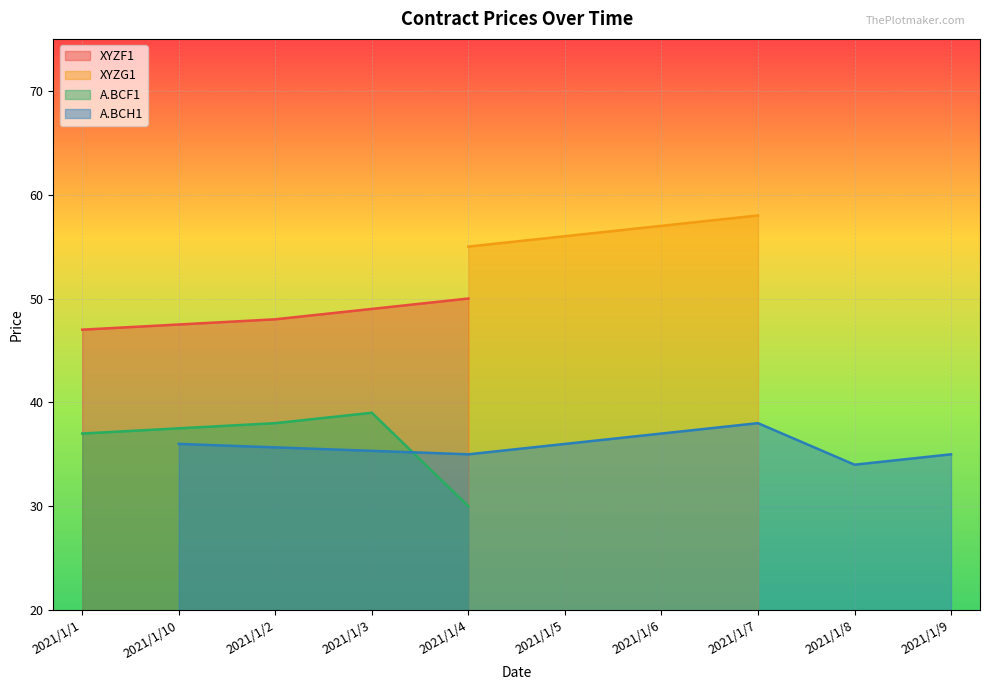

The value of A.BCF1 at 2021/1/2 is 38. True or false?

True